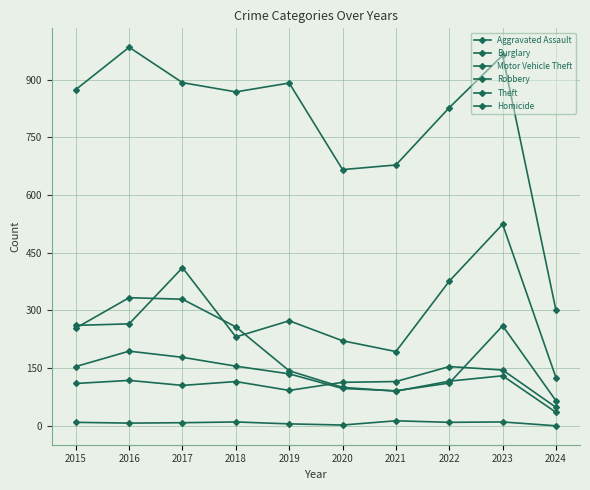

How many lines are shown in the chart?

6